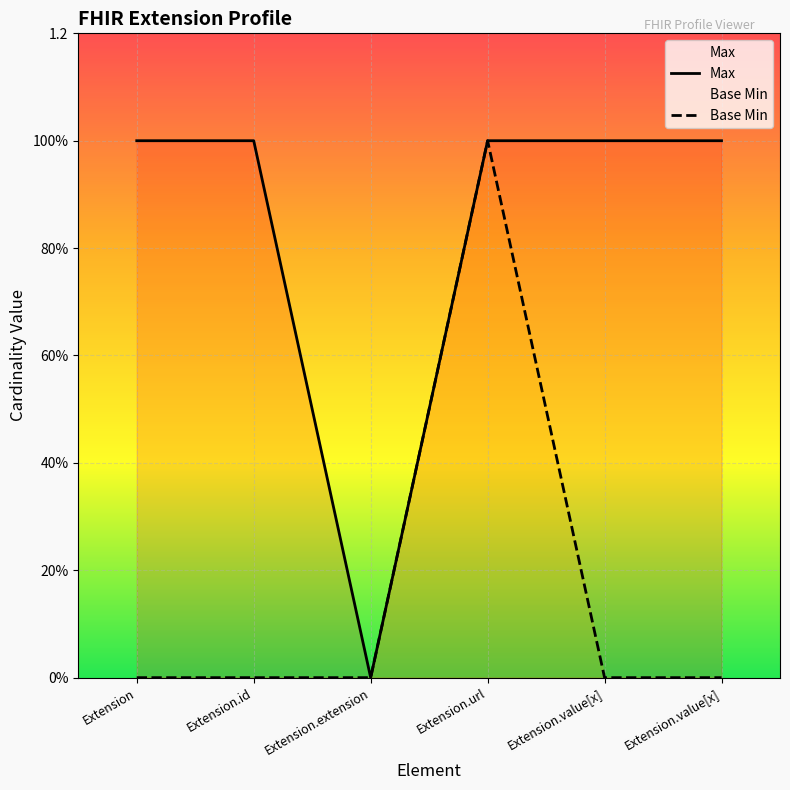

True or false: Max and Base Min intersect in this chart.

False